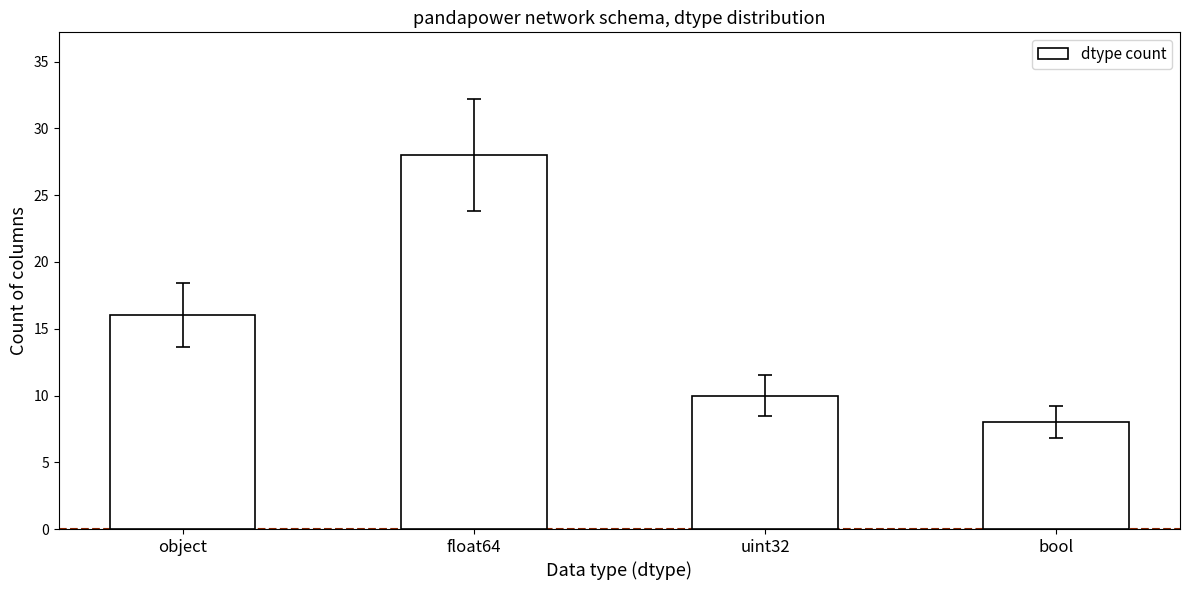

Is it true that the value at uint32 is 6?

False